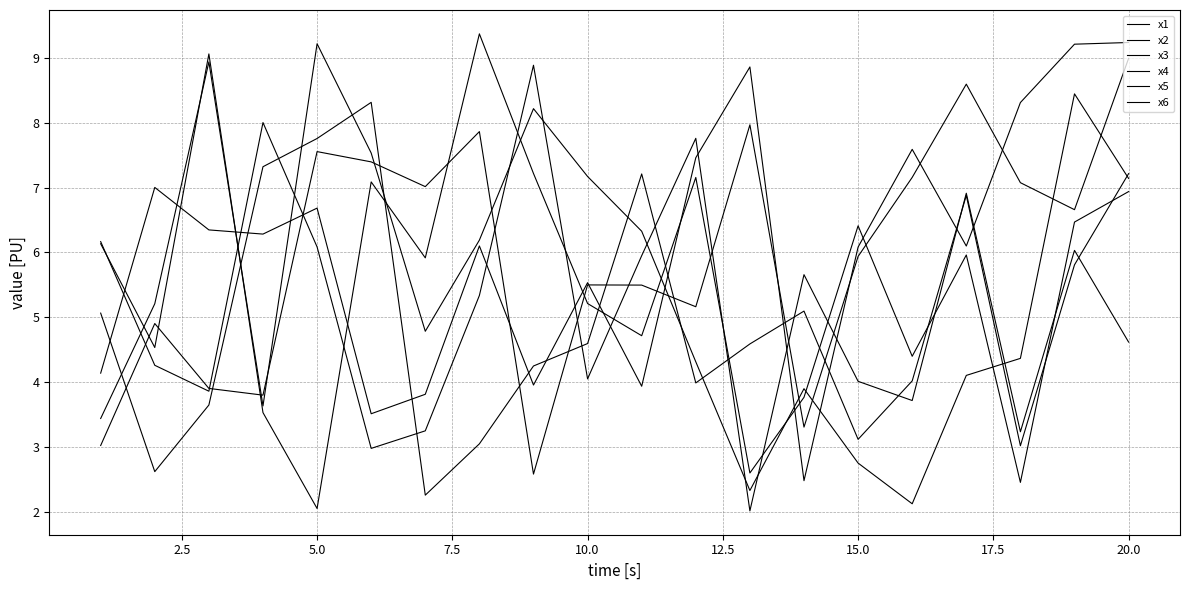

How many interior local valleys does the x3 series have?

6